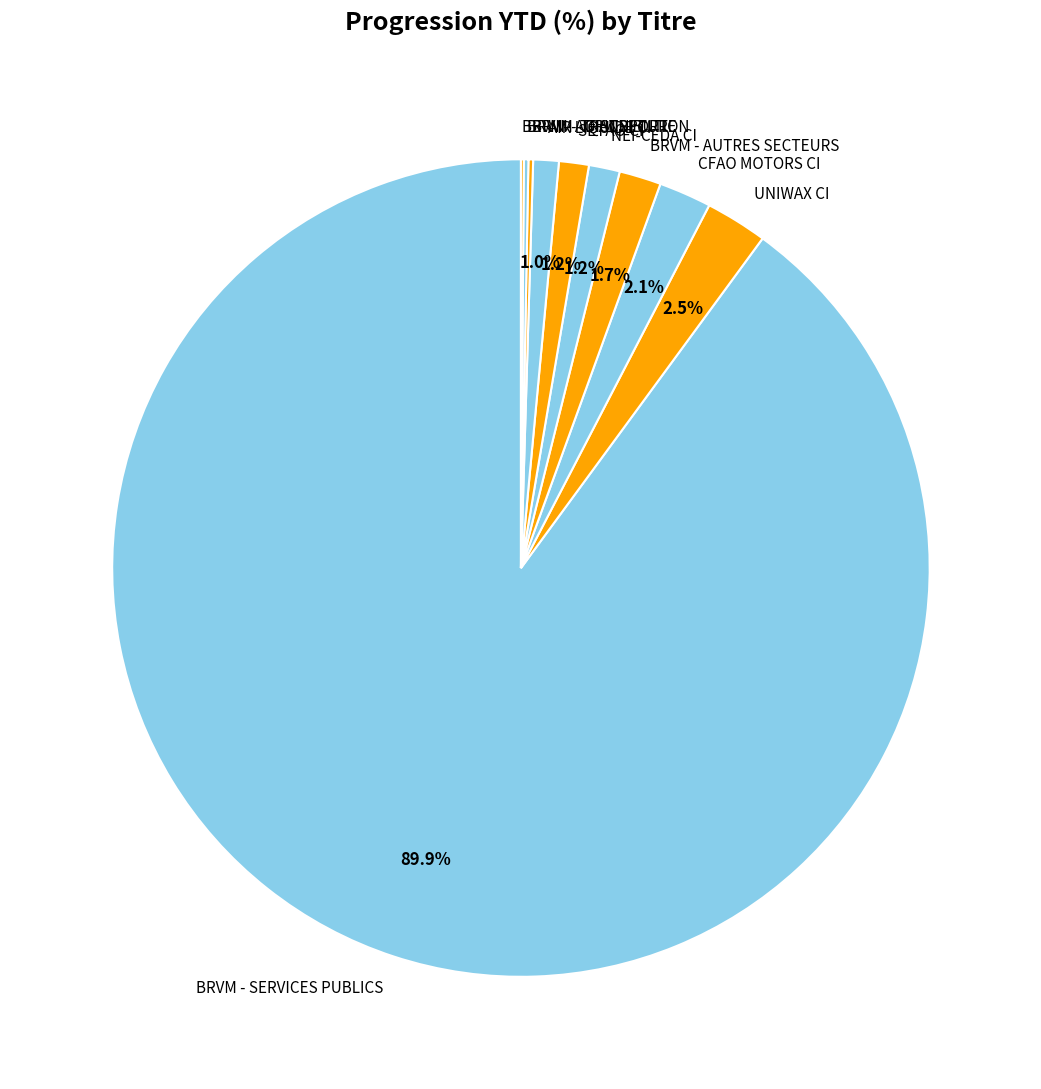

To the nearest percent, what is the combined percentage of AIR LIQUIDE CI and SETAO CI?

2%